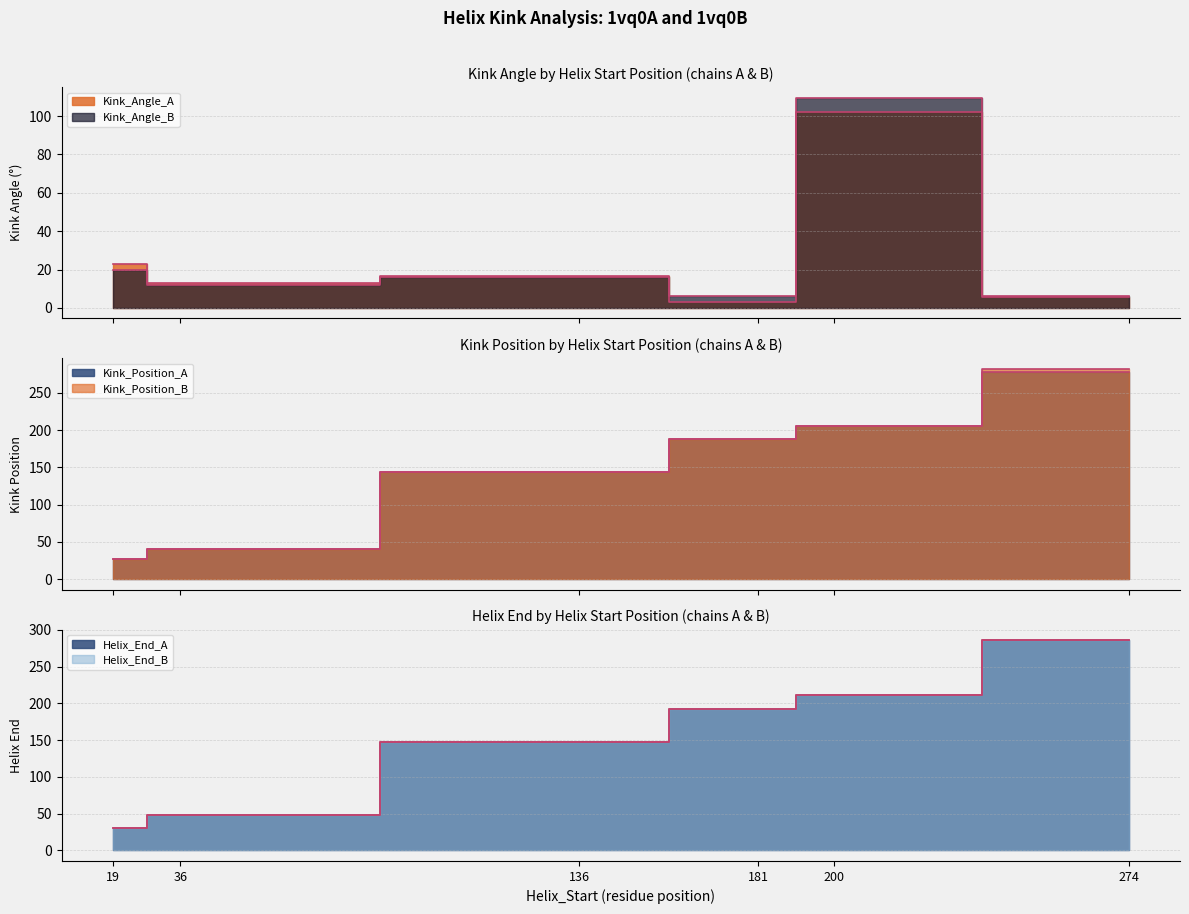

True or false: Kink_Angle_B has a value of 8.2 at 274.

False